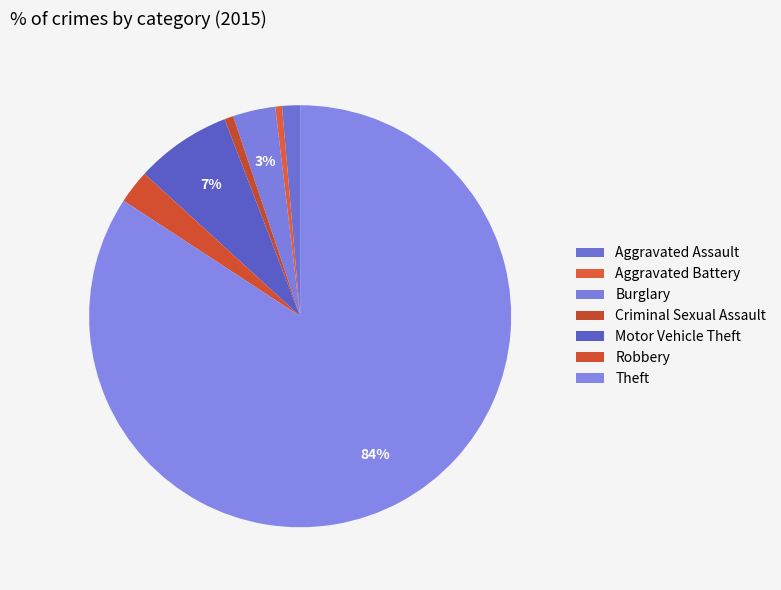

Is it true that Burglary is 16% of the pie?

False